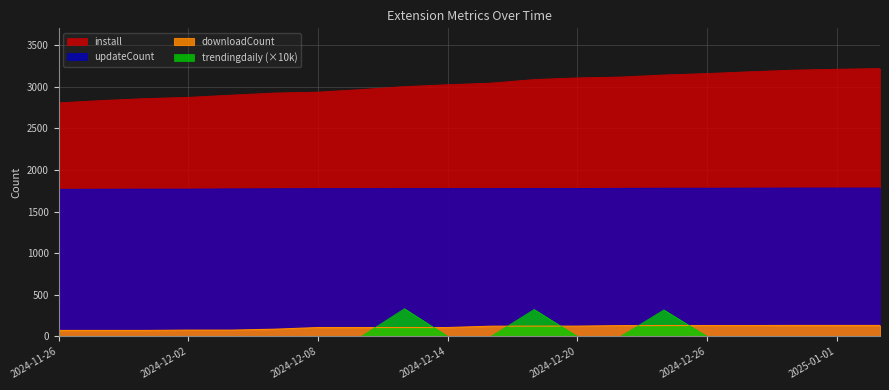

What is the average value of the trendingdaily series?

48.8